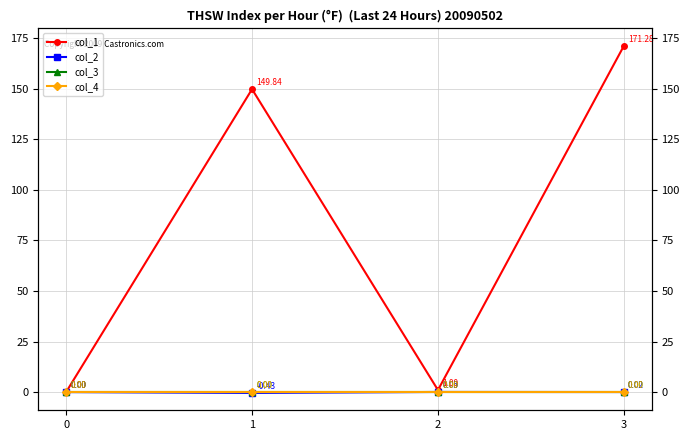

How many lines are shown in the chart?

4